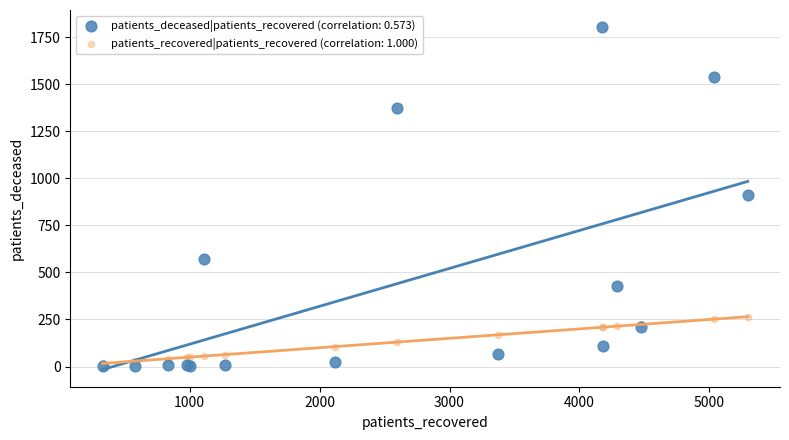

Which series contains the highest Y value?

patients_deceased|patients_recovered (correlation: 0.573)